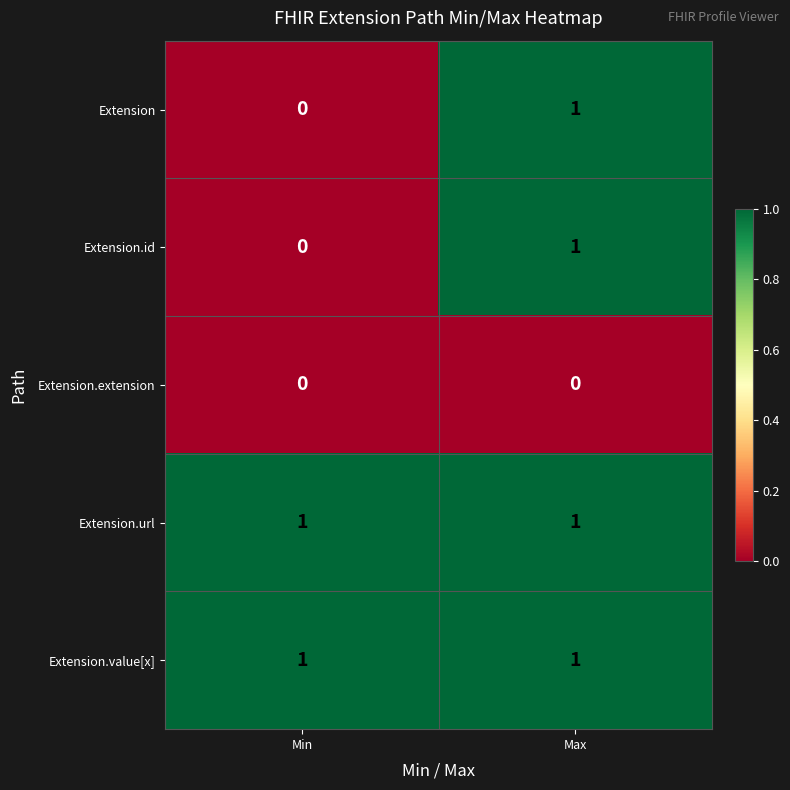

At which category is the sum across all series the highest?

Max